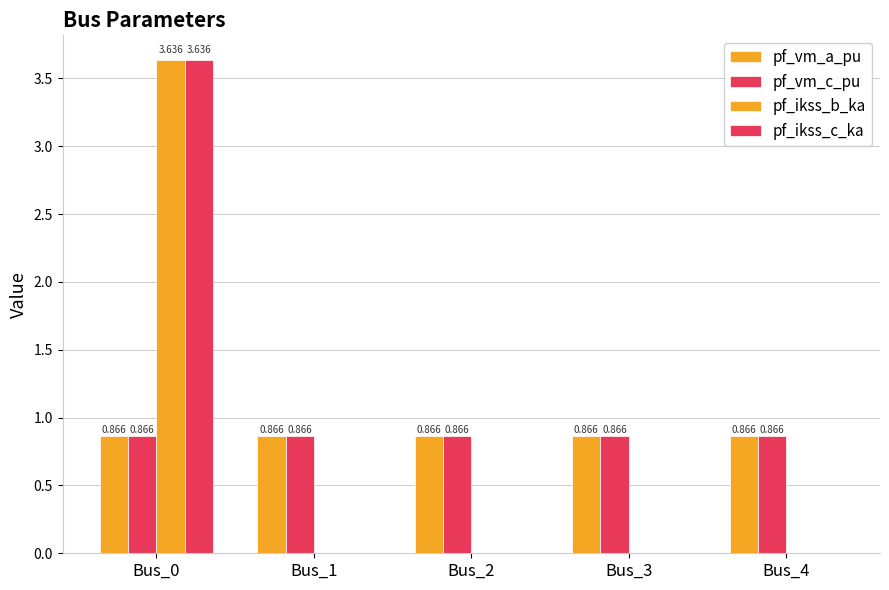

Is it true that pf_vm_a_pu equals 0.5 at Bus_1?

False